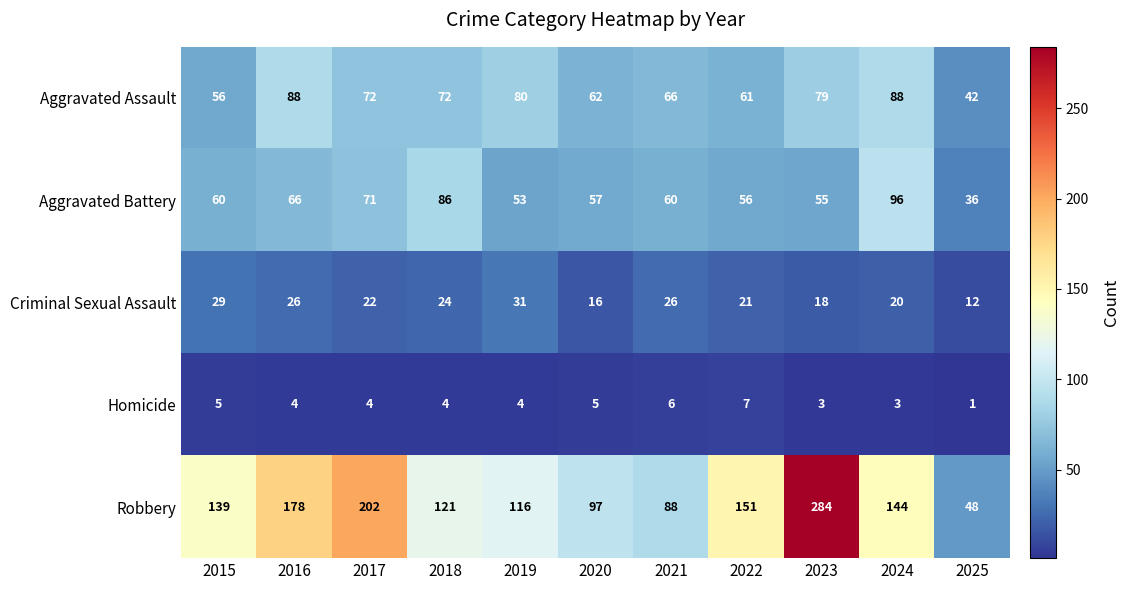

Which label corresponds to the largest value in the chart?

2023